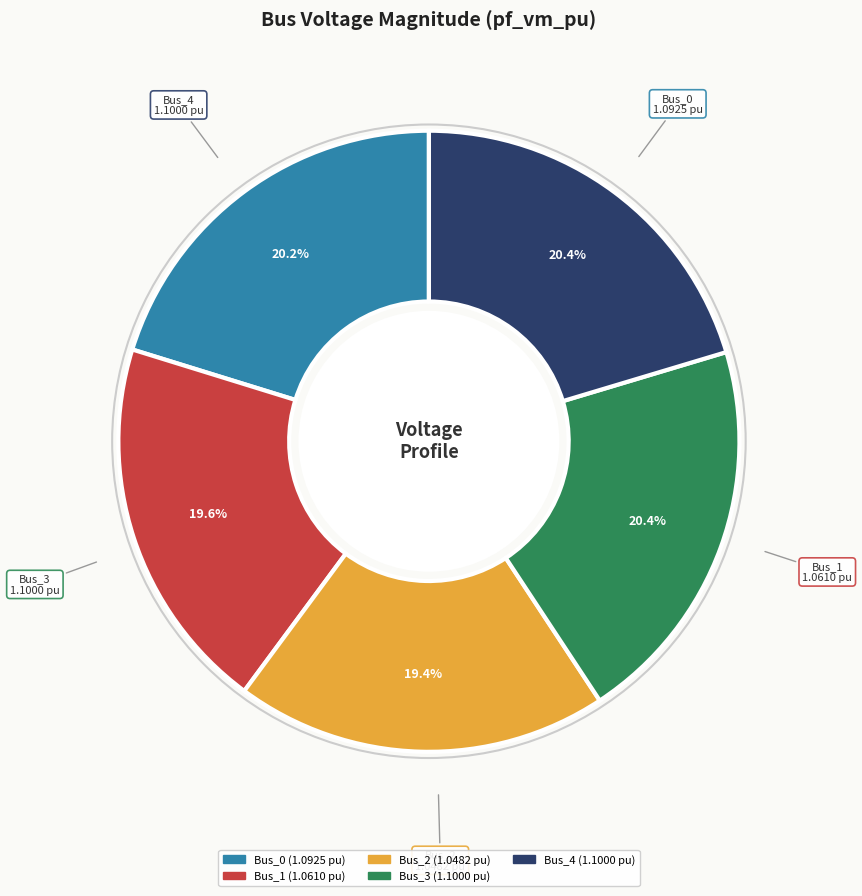

Is the sum of Bus_3 and Bus_0 greater than half?

No